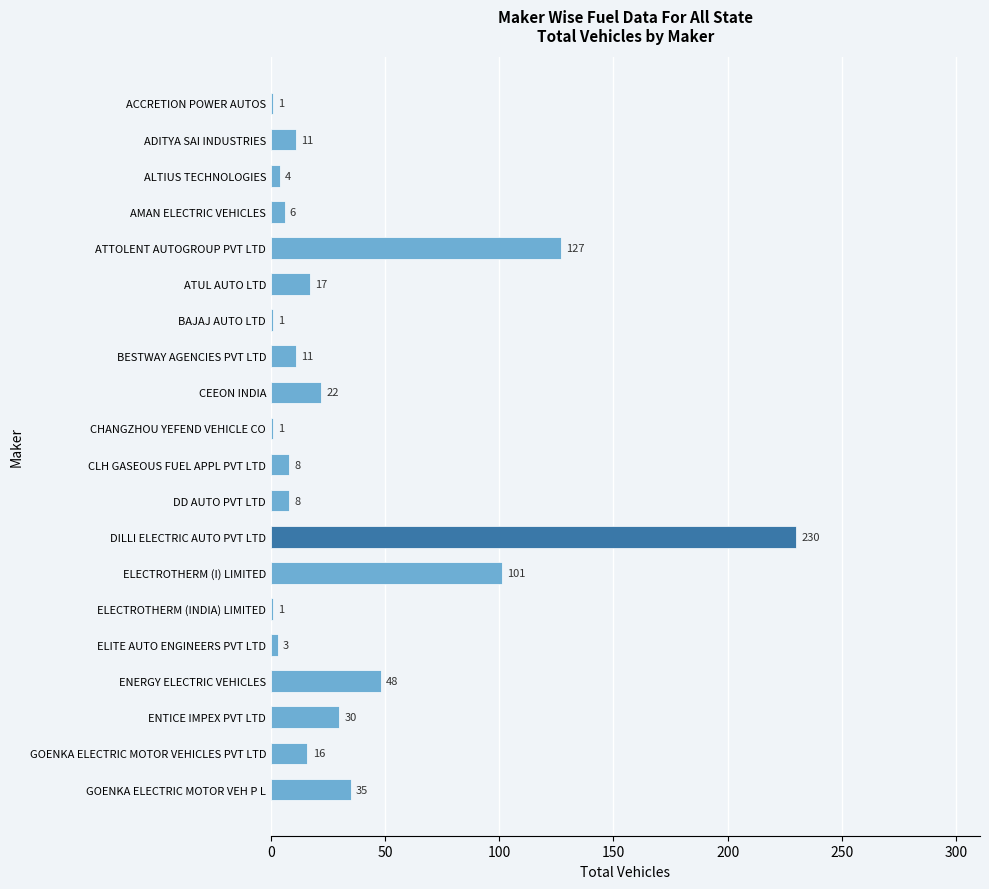

Read the value at DILLI ELECTRIC AUTO PVT LTD, to the nearest 5.

230